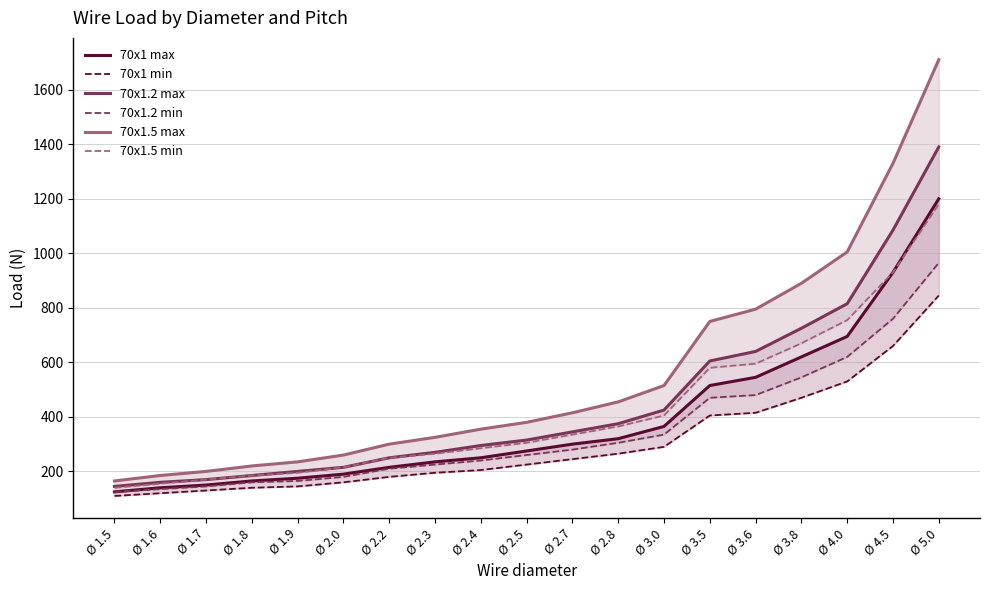

Where does the 70x1.2 max series first go above 315?

Ø 2.7